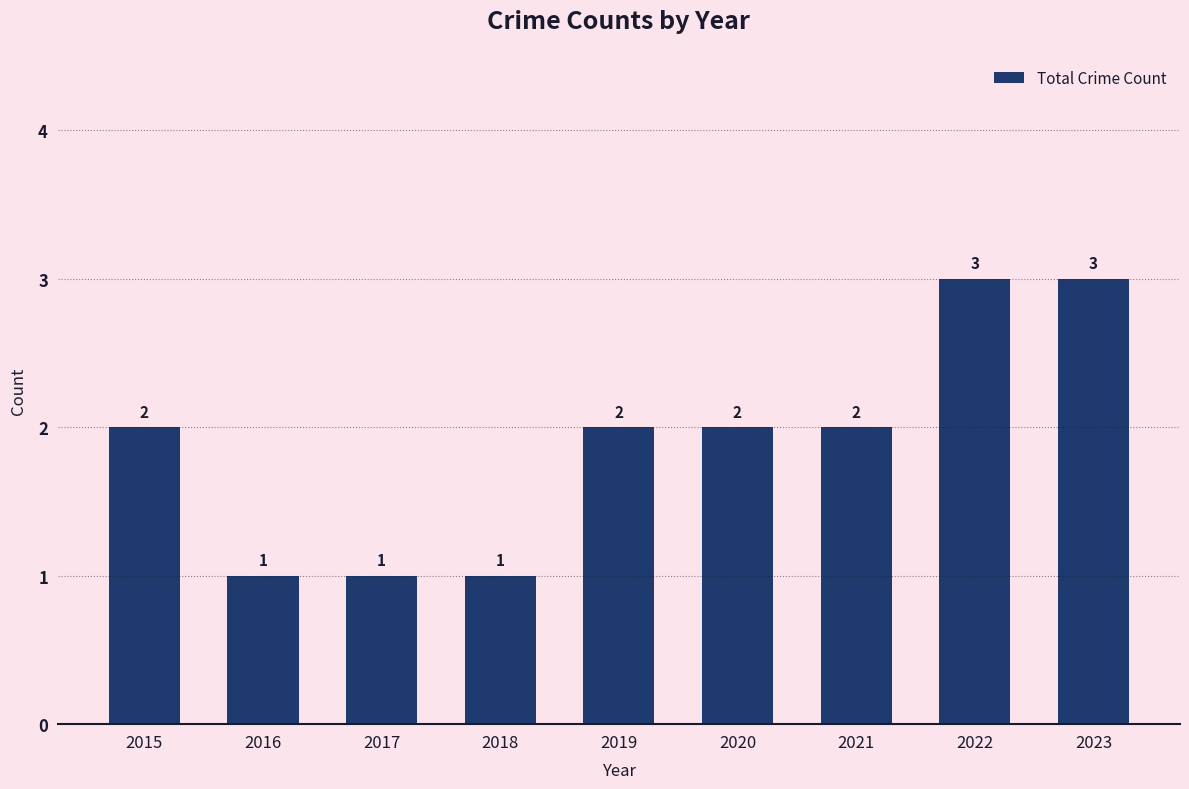

Count the values in the range 1 to 2.

7